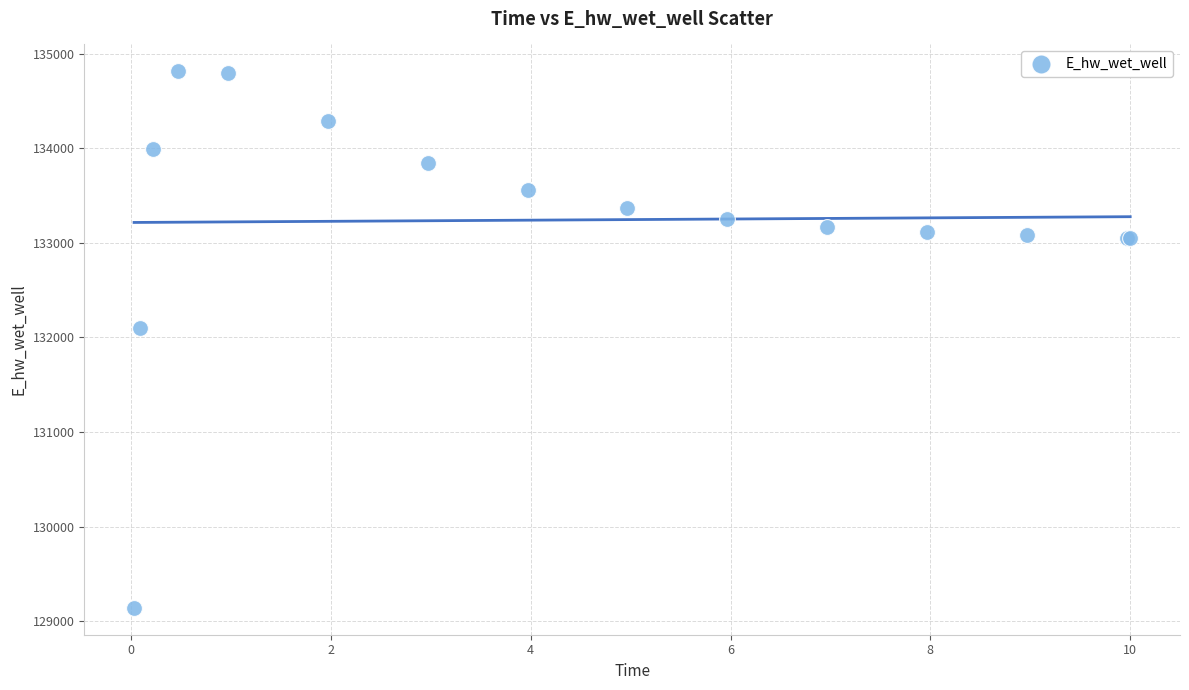

What Y value in the scatter plot is closest to 131976?

132100.3